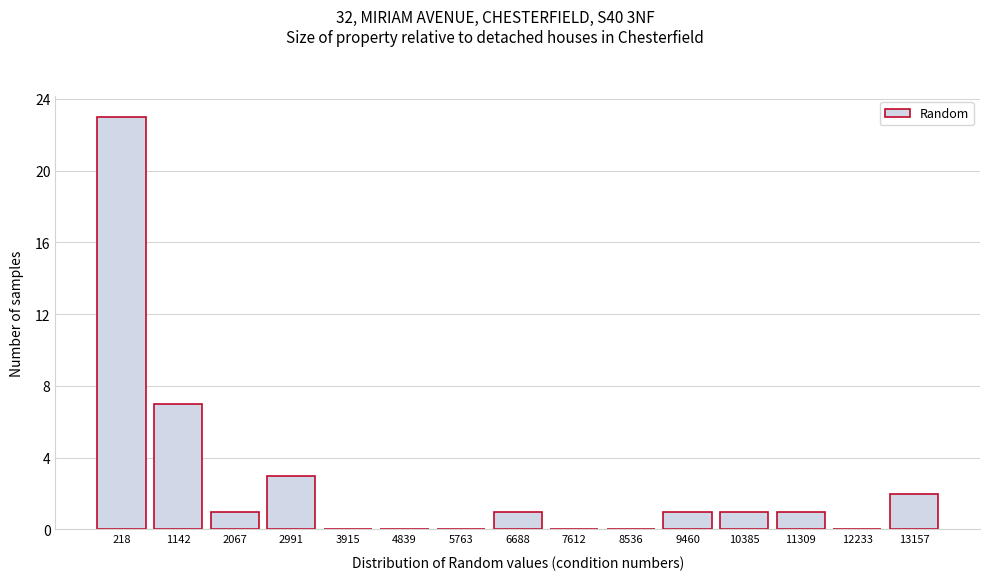

Reading left to right, extract all data points from this chart.

218=23	1142=7	2067=1	2991=3	3915=0	4839=0	5763=0	6688=1	7612=0	8536=0	9460=1	10385=1	11309=1	12233=0	13157=2